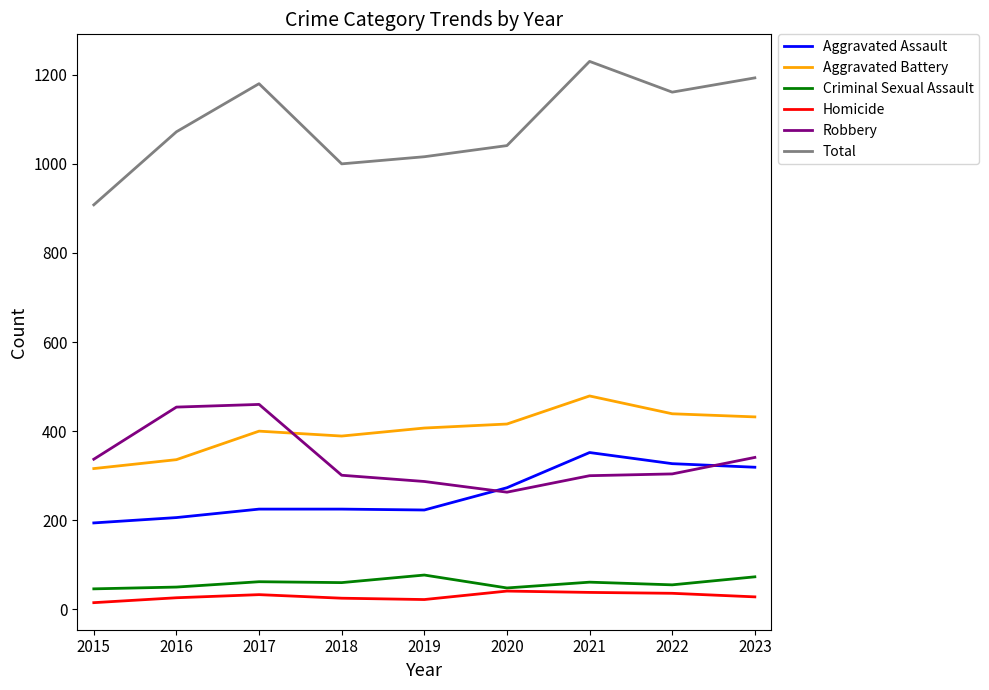

The value of Total at 2022 is 501. True or false?

False